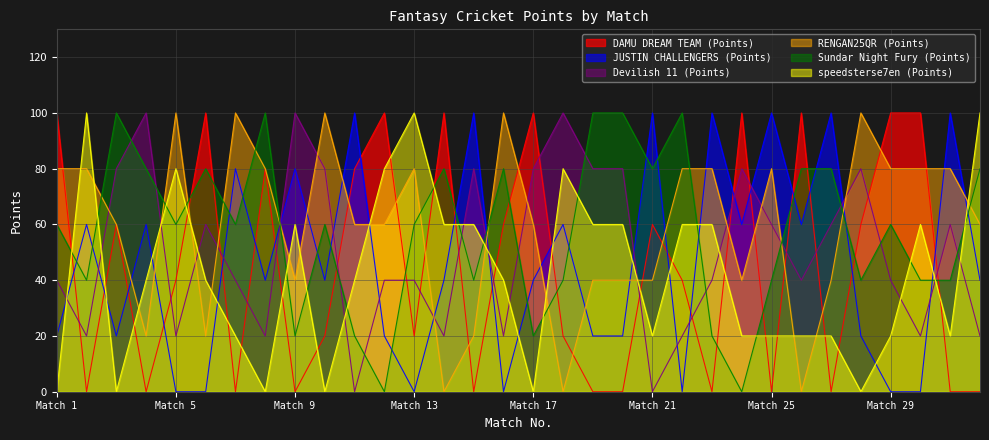

How many intersections are there between Devilish 11 (Points) and speedsterse7en (Points)?

13